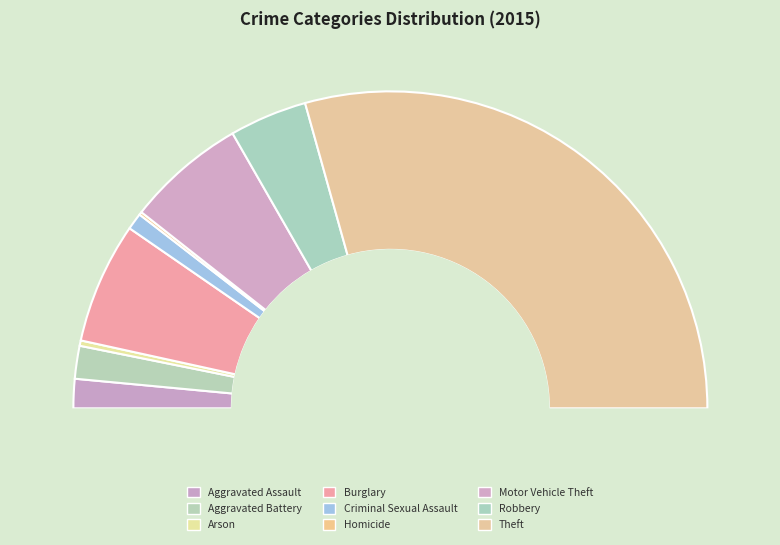

Approximately how many times larger is the value at Motor Vehicle Theft compared to Criminal Sexual Assault?

7.1